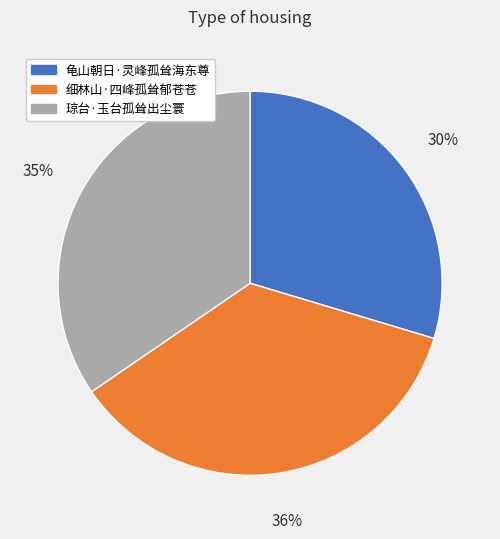

Count the number of slices in the pie.

3